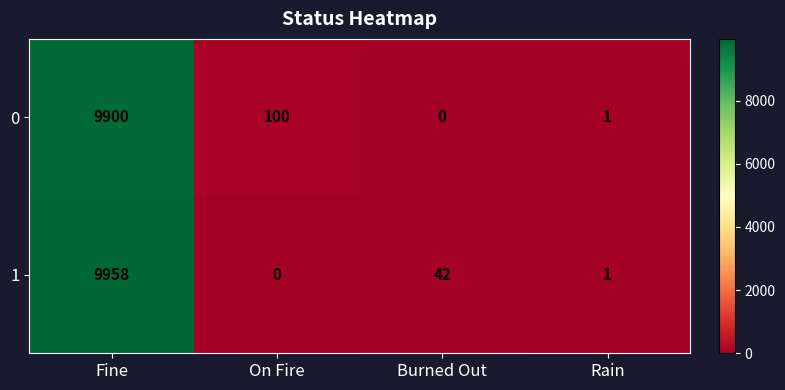

What is the maximum value shown in the chart?

9958